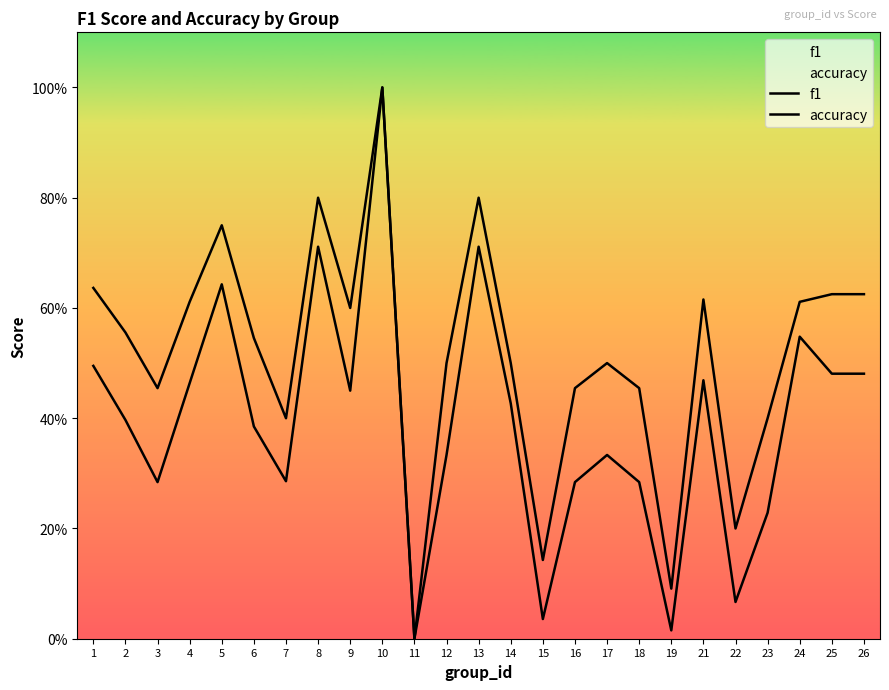

Is the value of accuracy at 4 greater than the value of f1 at 24?

Yes